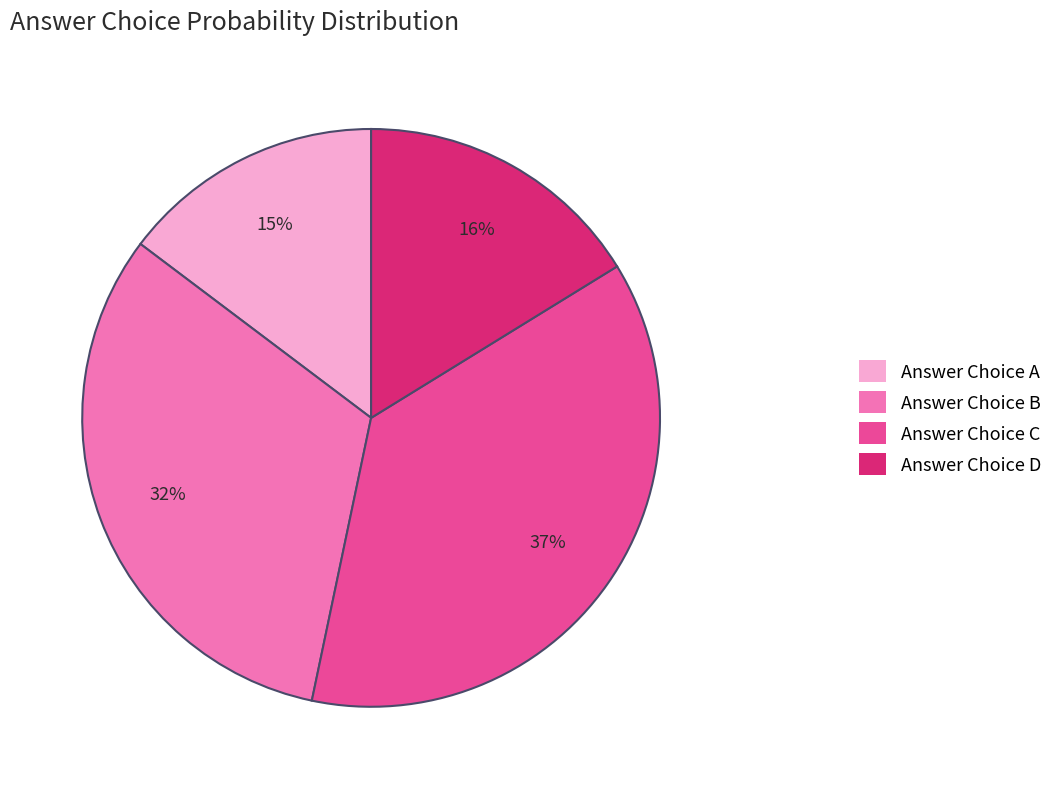

To the nearest percent, what is the difference between the largest and smallest slice percentages?

22%